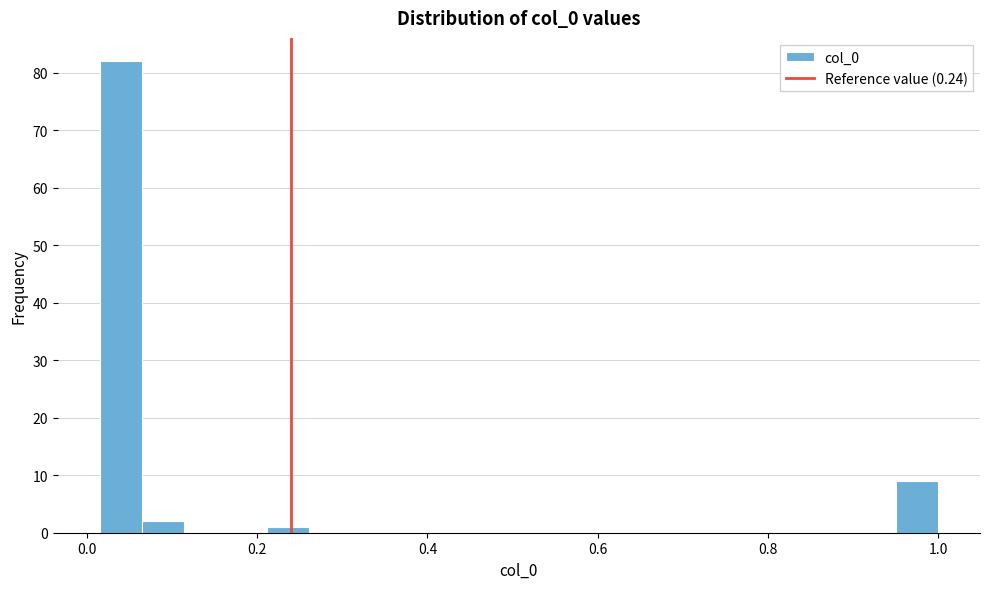

Around what value on the x-axis is the tallest bar? Give the approximate position of its centre, as read against the axis.

0.04